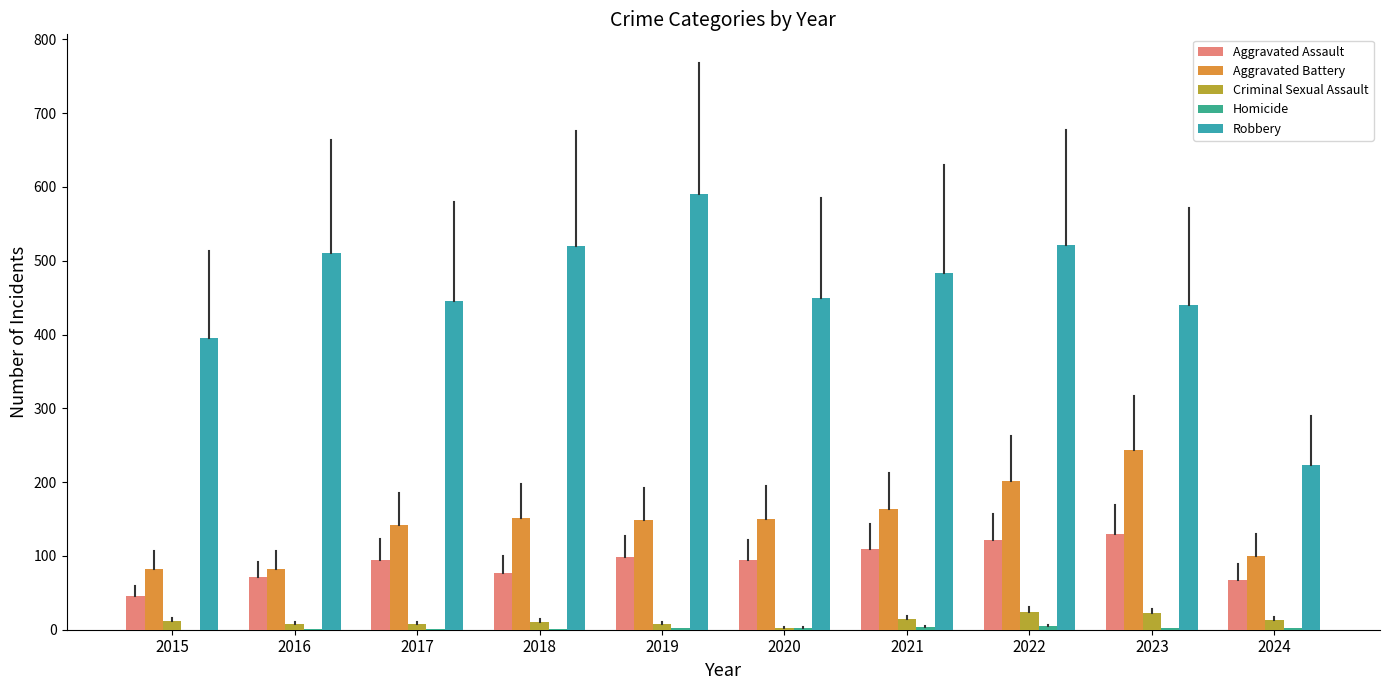

Are the bars grouped side by side (vs. stacked)?

Yes